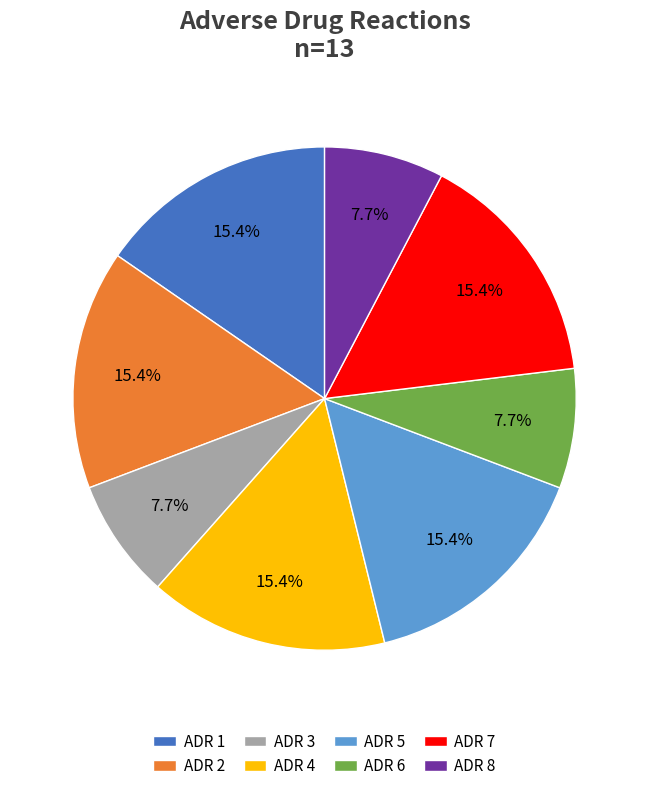

Does any single category account for the majority?

No